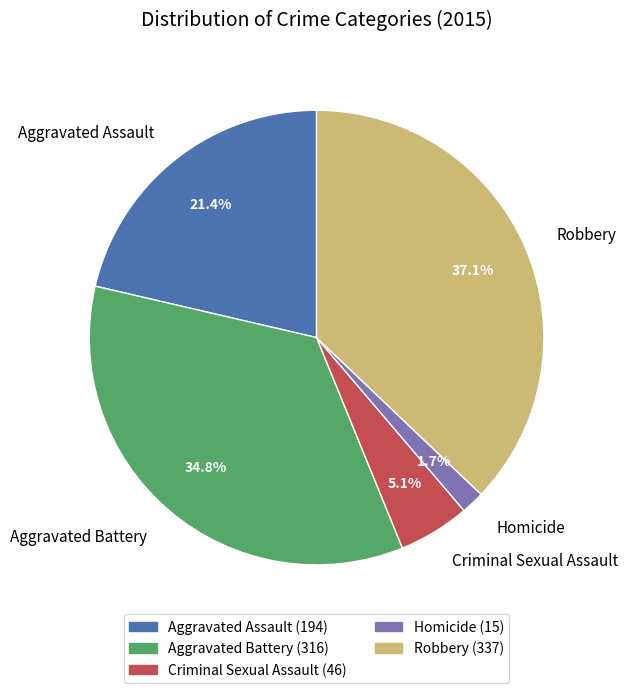

What percentage is the Aggravated Assault slice, to the nearest percent?

21%